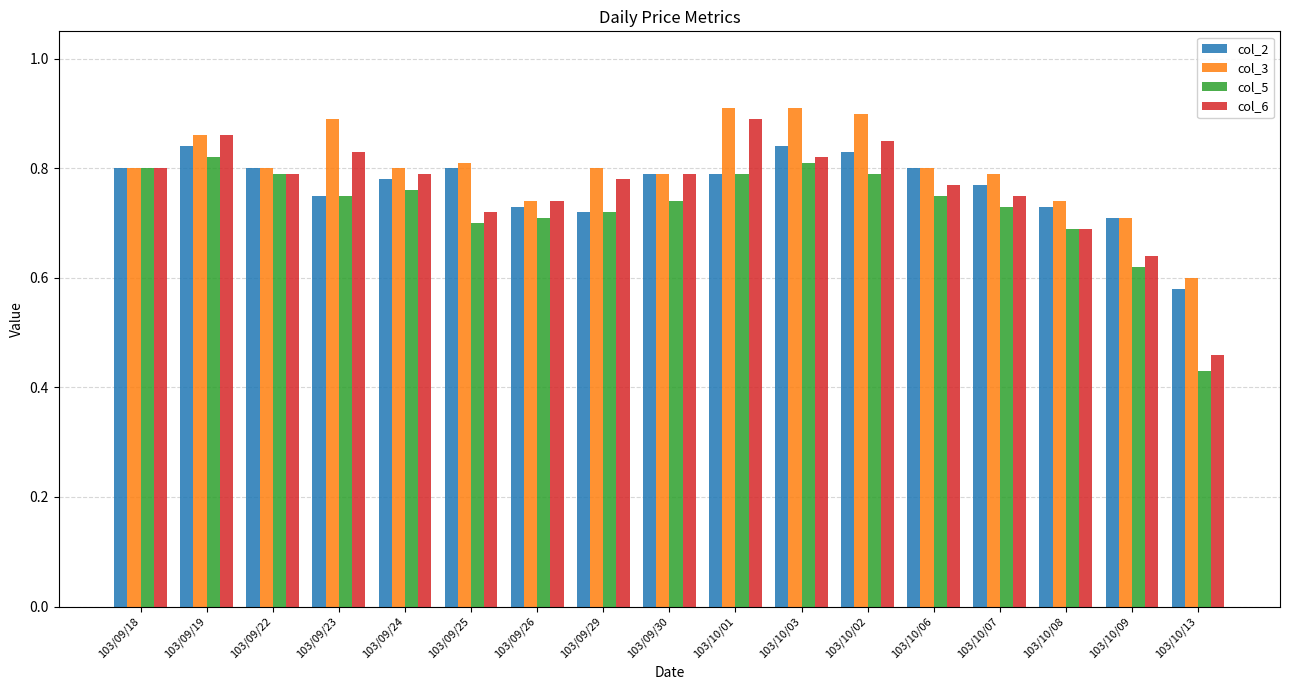

What is the label of the 16th bar from the right?

103/09/19